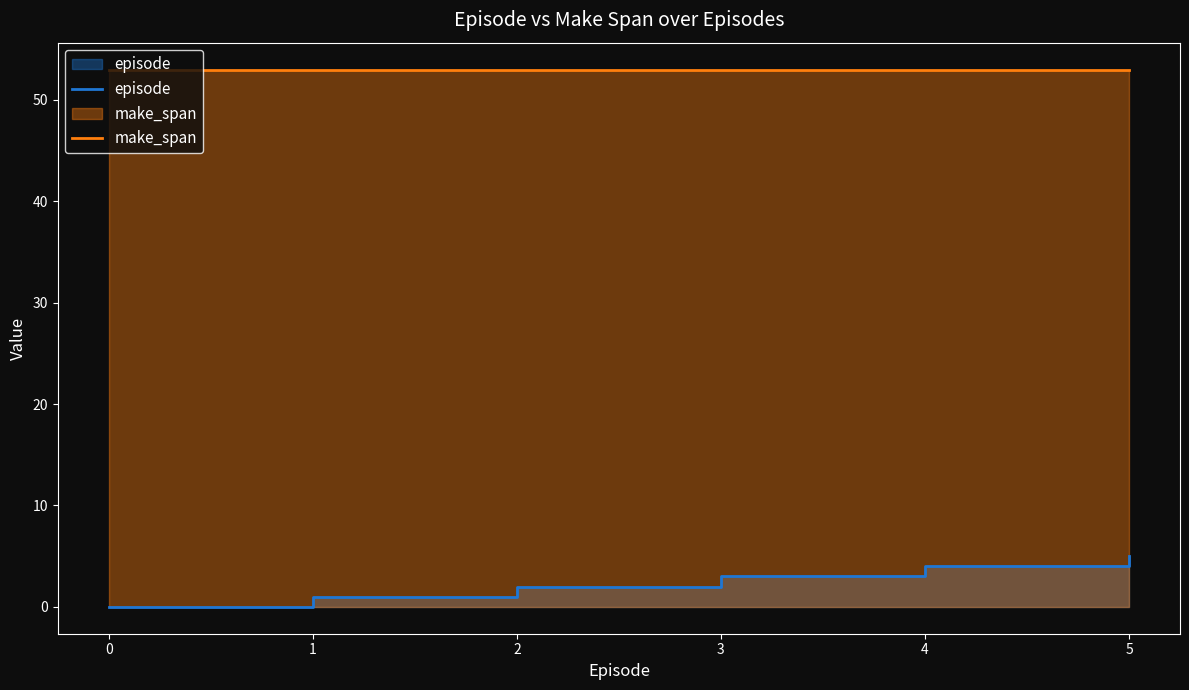

True or false: episode has more than 2 interior local peaks.

False